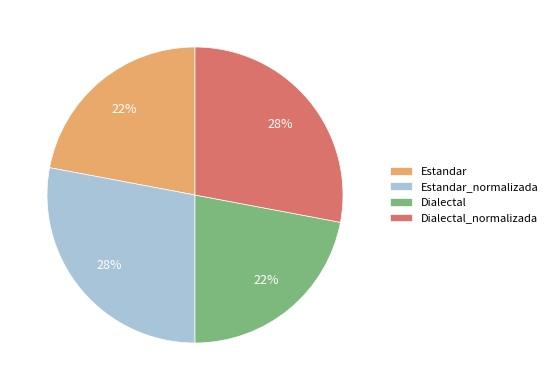

Approximately how many times larger is the value at Dialectal_normalizada compared to Dialectal?

1.3